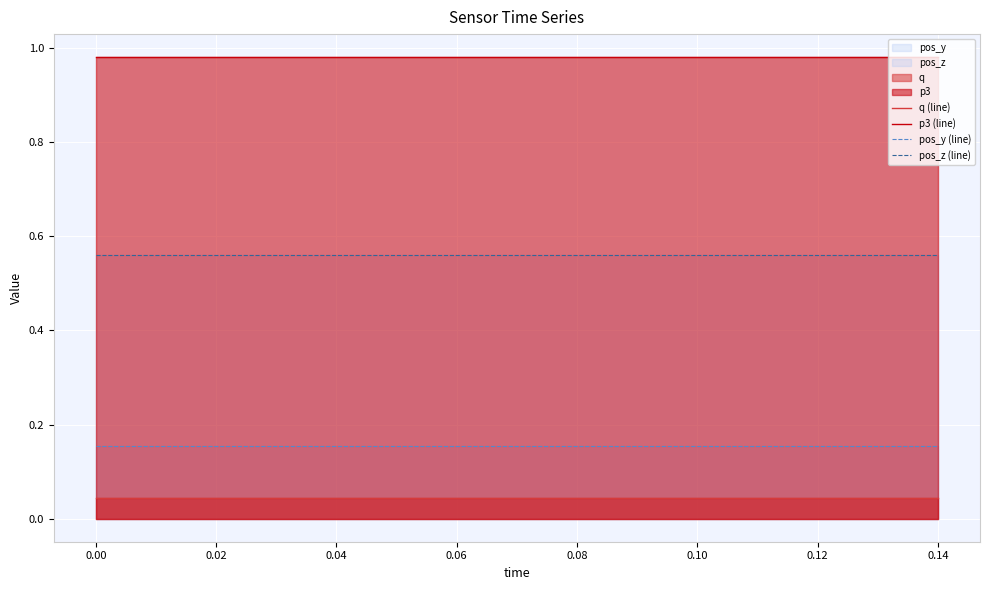

How many data points does each series have?

15